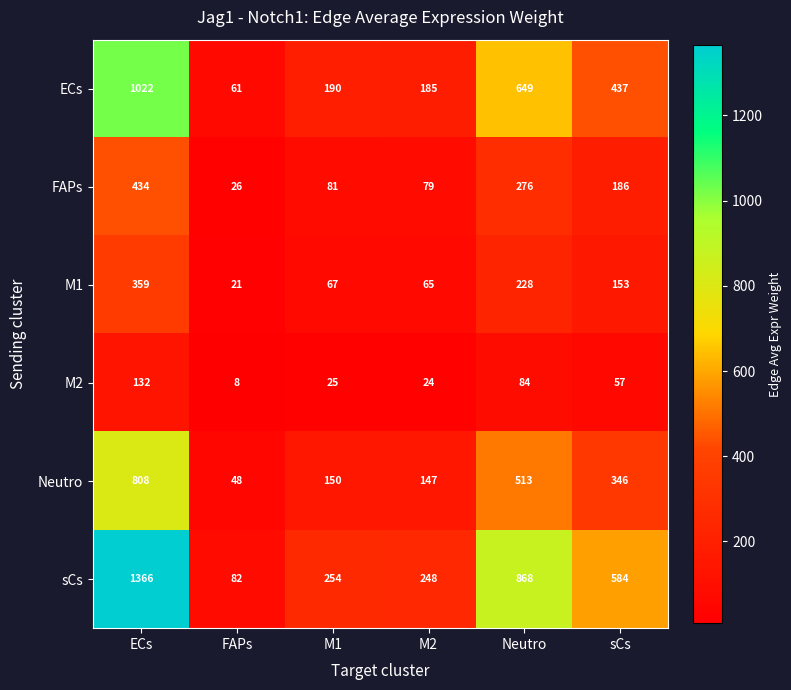

Where does the M2 series first go above 57?

ECs